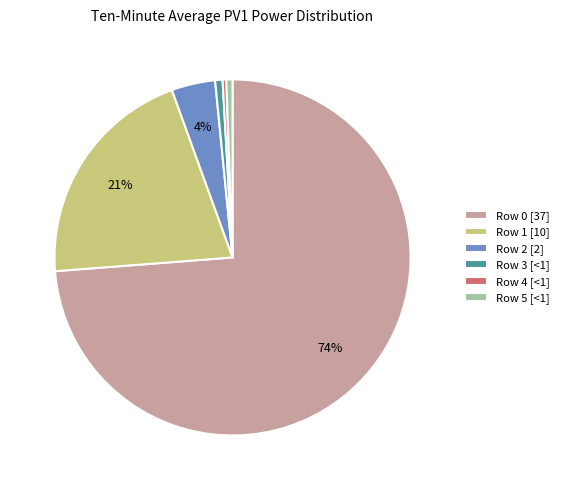

Which slice is the largest?

Row 0 [37]